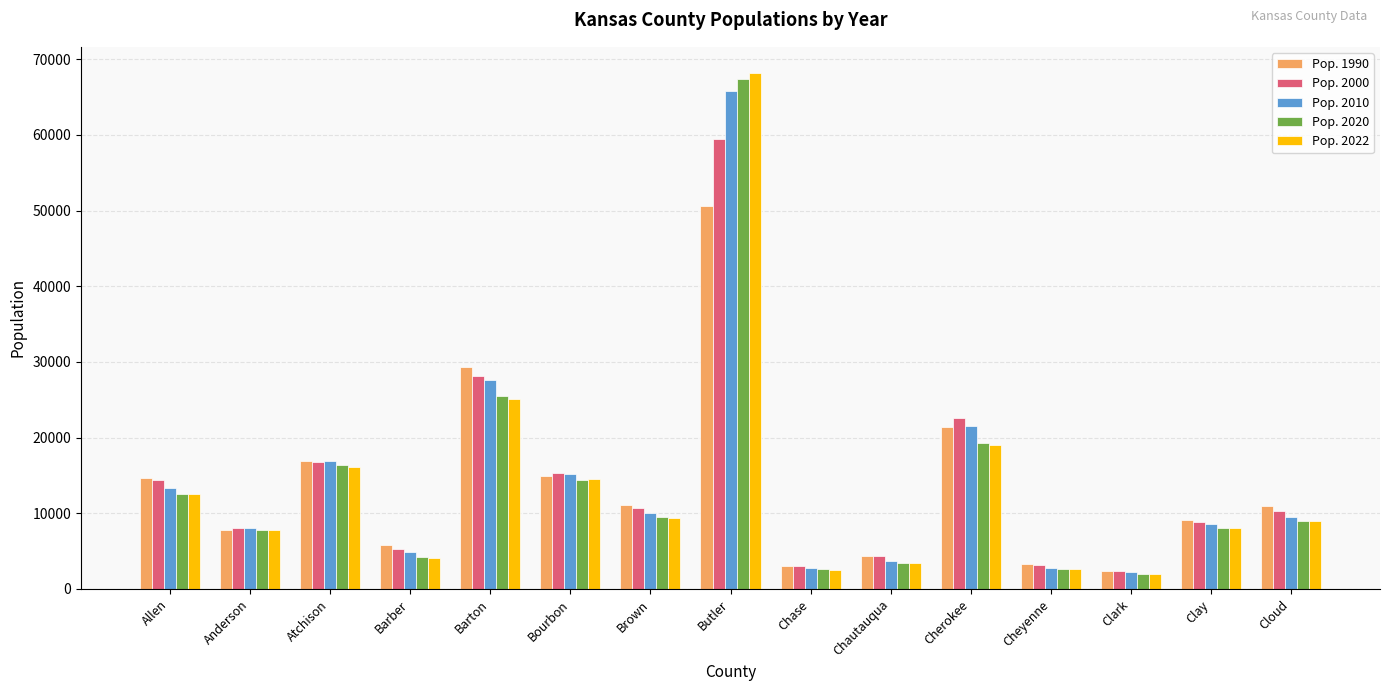

True or false: Pop. 2022 has a value of 16108 at Atchison.

True